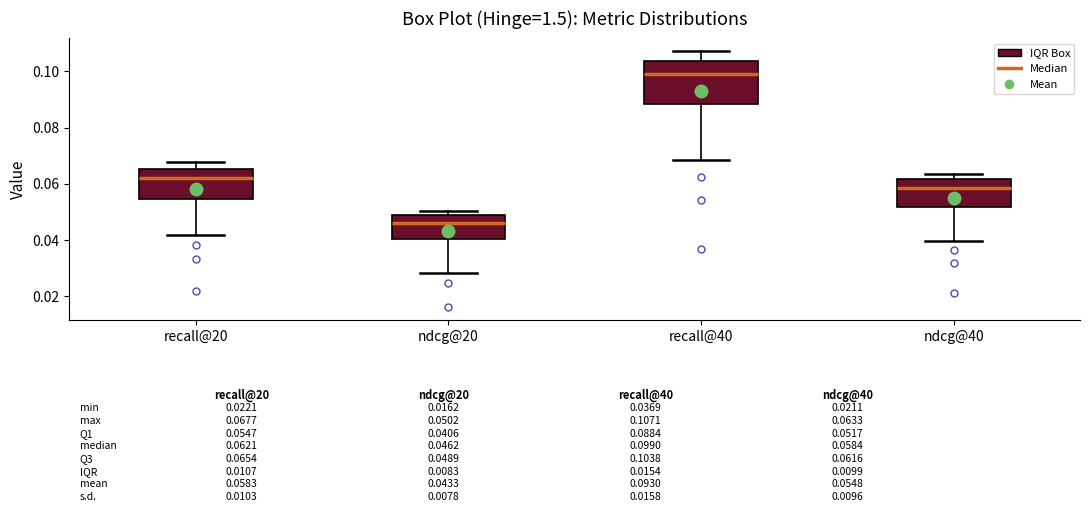

Which box has the lowest median line?

ndcg@20